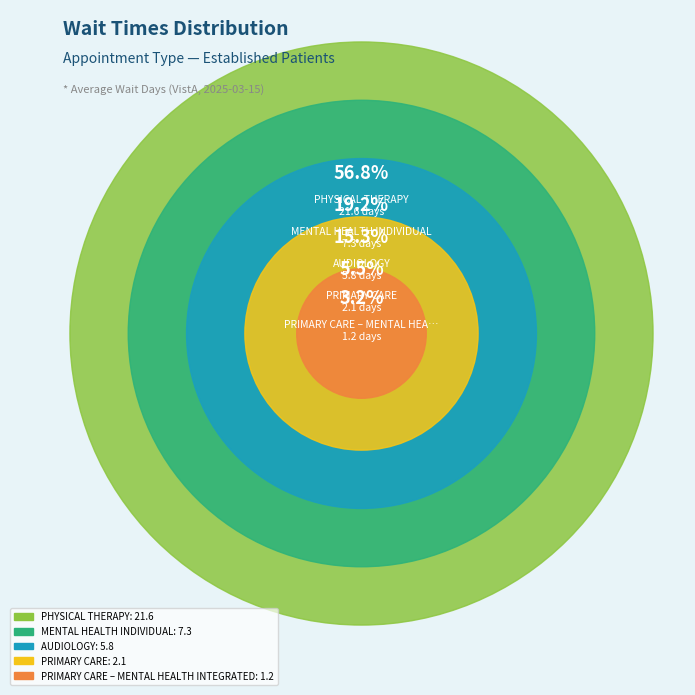

Does MENTAL HEALTH INDIVIDUAL account for over 50% of the chart?

No